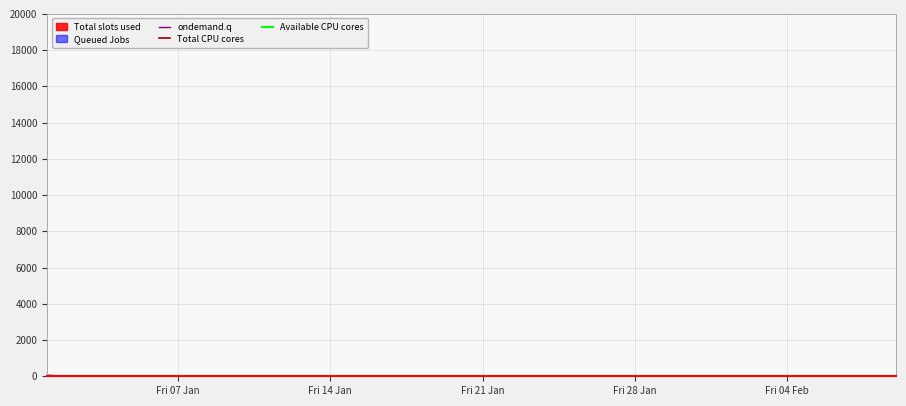

How many intersections are there between ondemand.q and Total CPU cores?

17